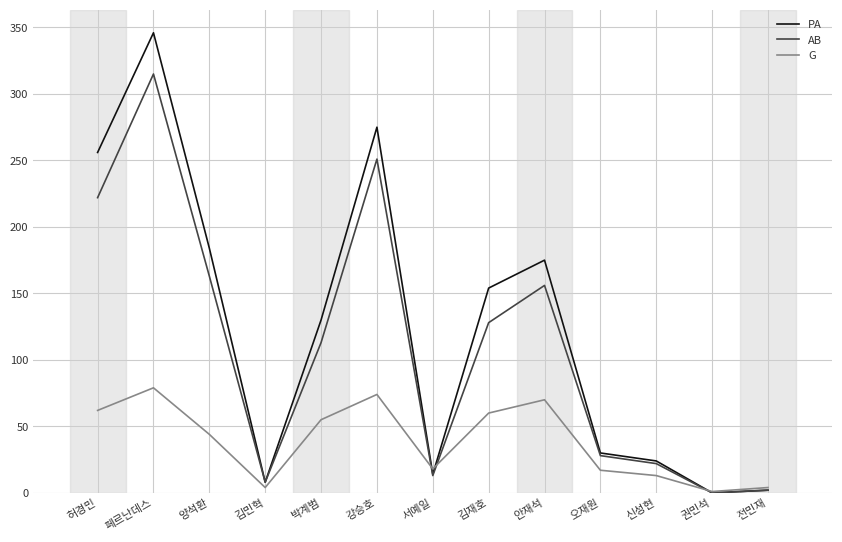

What is the spread (max minus min) of values at 신성현?

11